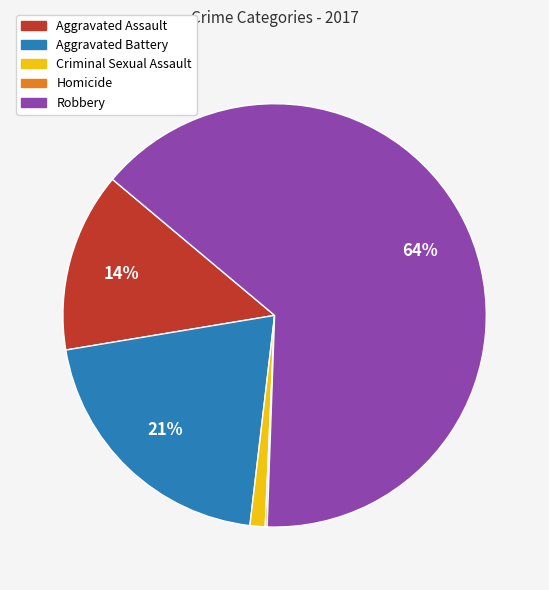

What percentage is the Aggravated Assault slice, to the nearest percent?

14%